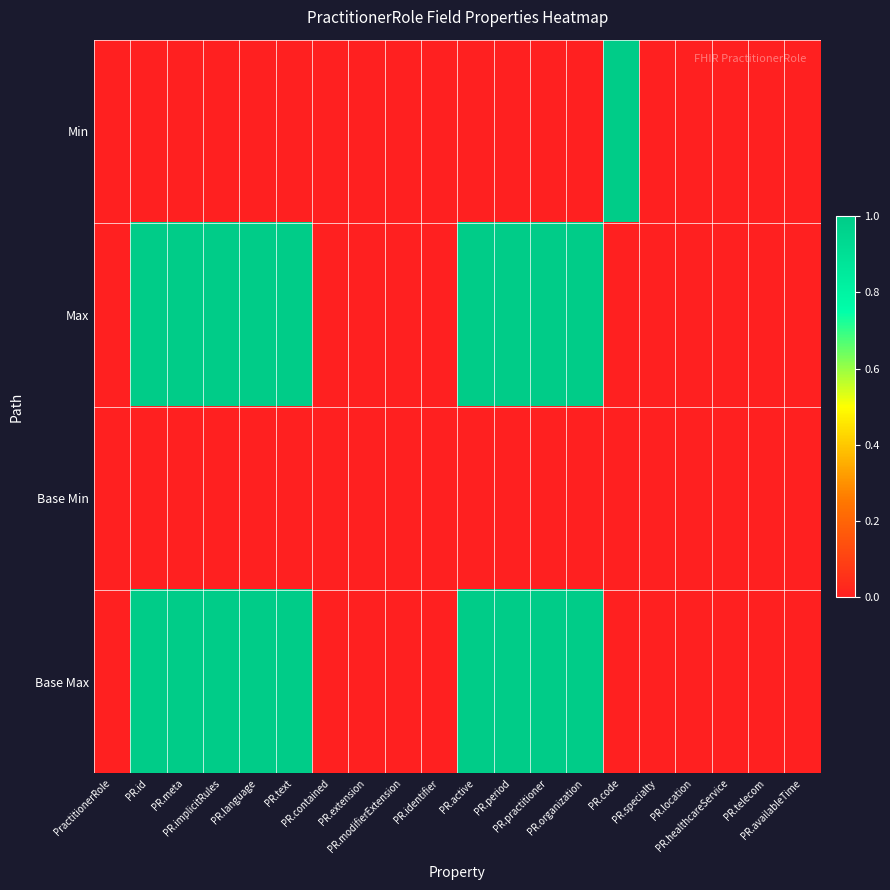

Reading right to left, transcribe all the data shown in this chart.

Min: PR.availableTime=0	PR.telecom=0	PR.healthcareService=0	PR.location=0	PR.specialty=0	PR.code=1	PR.organization=0	PR.practitioner=0	PR.period=0	PR.active=0	PR.identifier=0	PR.modifierExtension=0	PR.extension=0	PR.contained=0	PR.text=0	PR.language=0	PR.implicitRules=0	PR.meta=0	PR.id=0	PractitionerRole=0
Max: PR.availableTime=0	PR.telecom=0	PR.healthcareService=0	PR.location=0	PR.specialty=0	PR.code=0	PR.organization=1	PR.practitioner=1	PR.period=1	PR.active=1	PR.identifier=0	PR.modifierExtension=0	PR.extension=0	PR.contained=0	PR.text=1	PR.language=1	PR.implicitRules=1	PR.meta=1	PR.id=1	PractitionerRole=0
Base Min: PR.availableTime=0	PR.telecom=0	PR.healthcareService=0	PR.location=0	PR.specialty=0	PR.code=0	PR.organization=0	PR.practitioner=0	PR.period=0	PR.active=0	PR.identifier=0	PR.modifierExtension=0	PR.extension=0	PR.contained=0	PR.text=0	PR.language=0	PR.implicitRules=0	PR.meta=0	PR.id=0	PractitionerRole=0
Base Max: PR.availableTime=0	PR.telecom=0	PR.healthcareService=0	PR.location=0	PR.specialty=0	PR.code=0	PR.organization=1	PR.practitioner=1	PR.period=1	PR.active=1	PR.identifier=0	PR.modifierExtension=0	PR.extension=0	PR.contained=0	PR.text=1	PR.language=1	PR.implicitRules=1	PR.meta=1	PR.id=1	PractitionerRole=0